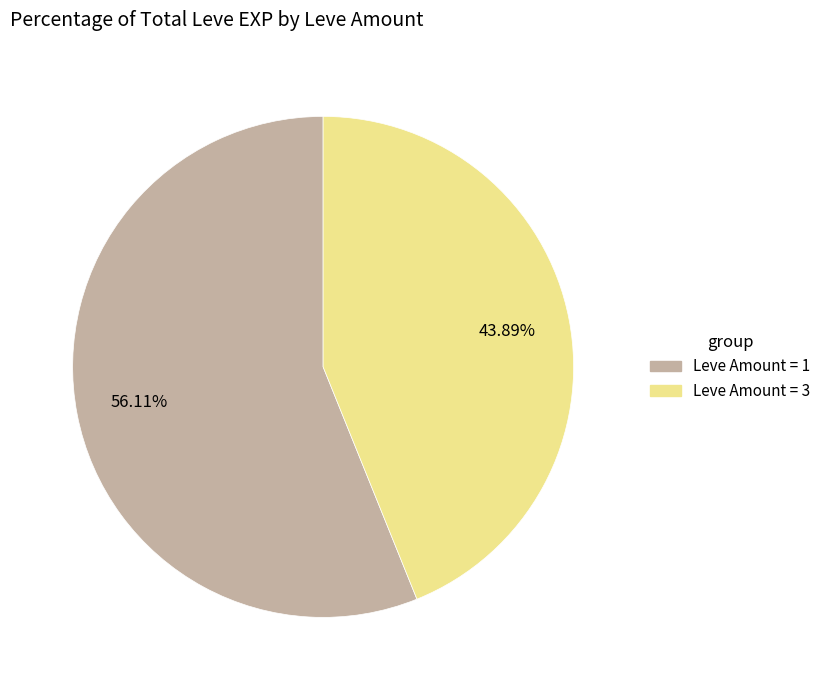

Does any single category account for the majority?

Yes